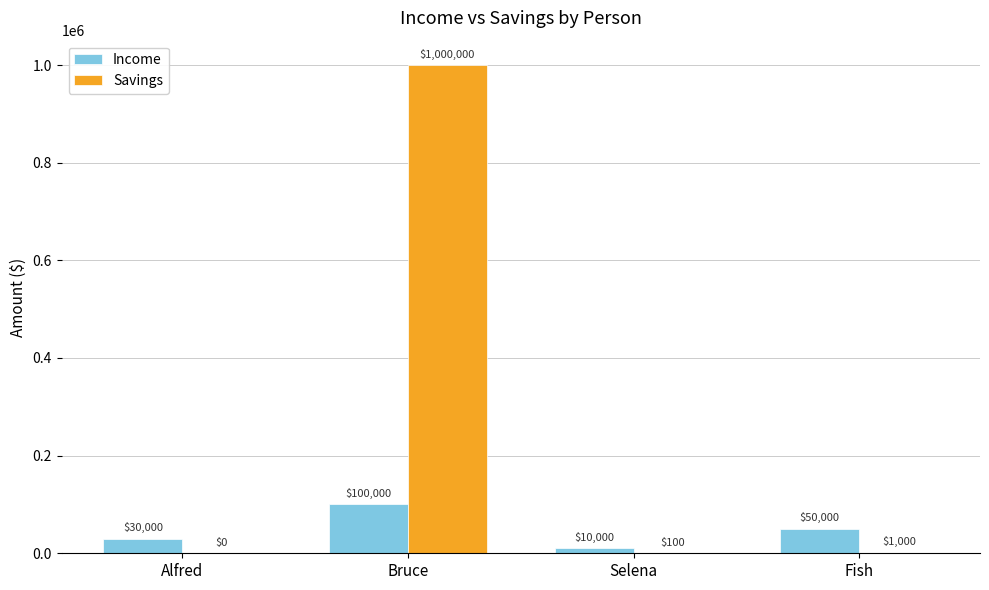

What is the sum of the Savings values at Fish and Alfred?

1000